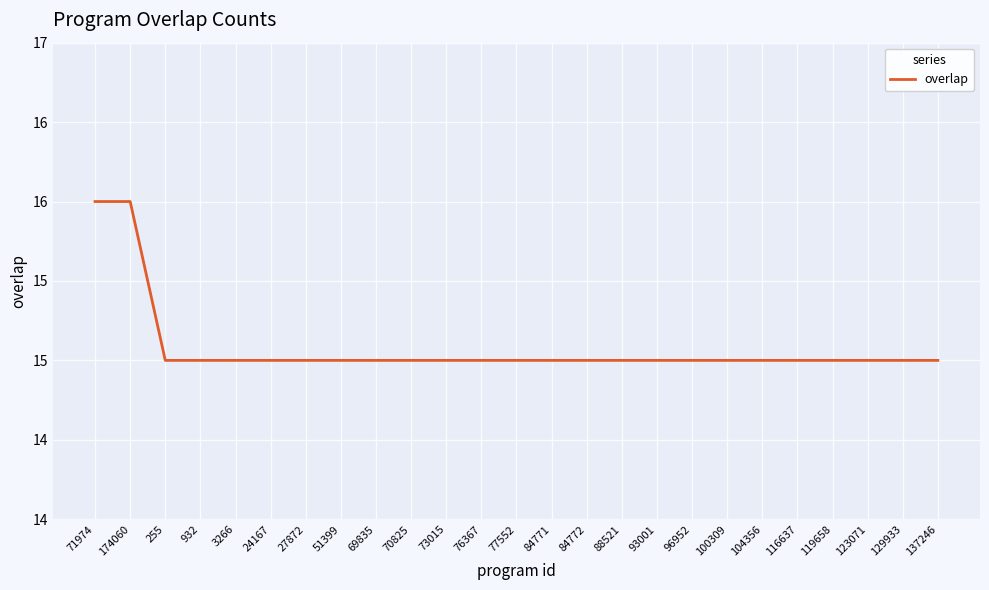

Does the chart have visible grid lines?

Yes